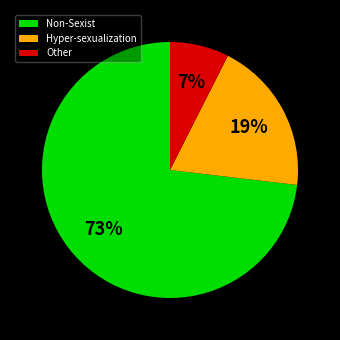

How many slices are in this pie chart?

3